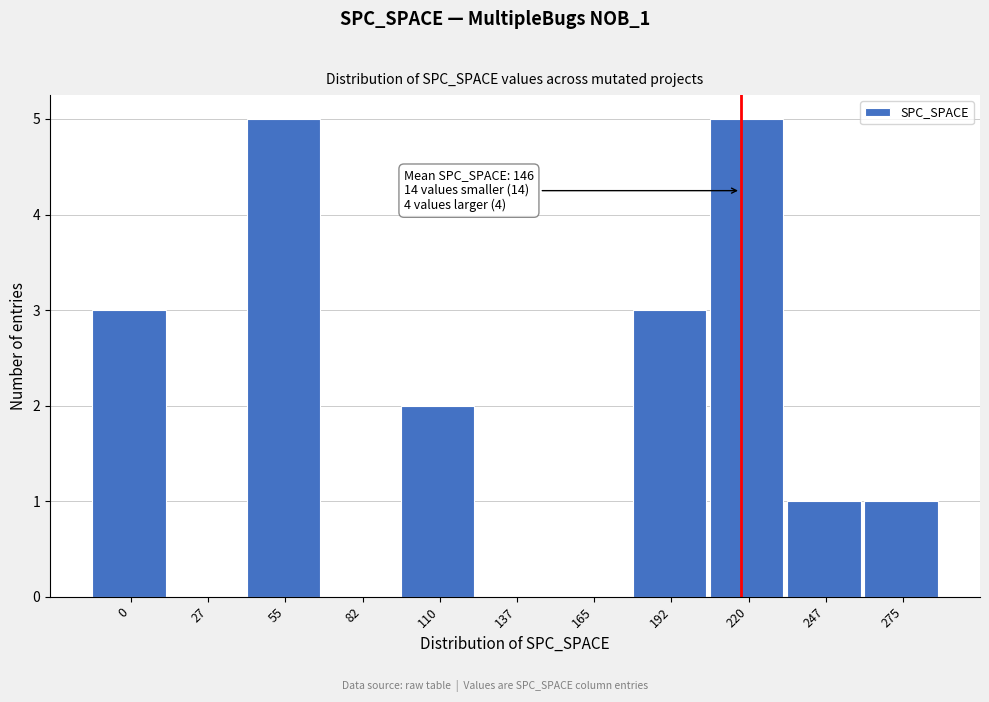

Reading left to right, extract all data points from this chart.

0=3	27=0	55=5	82=0	110=2	137=0	165=0	192=3	220=5	247=1	275=1